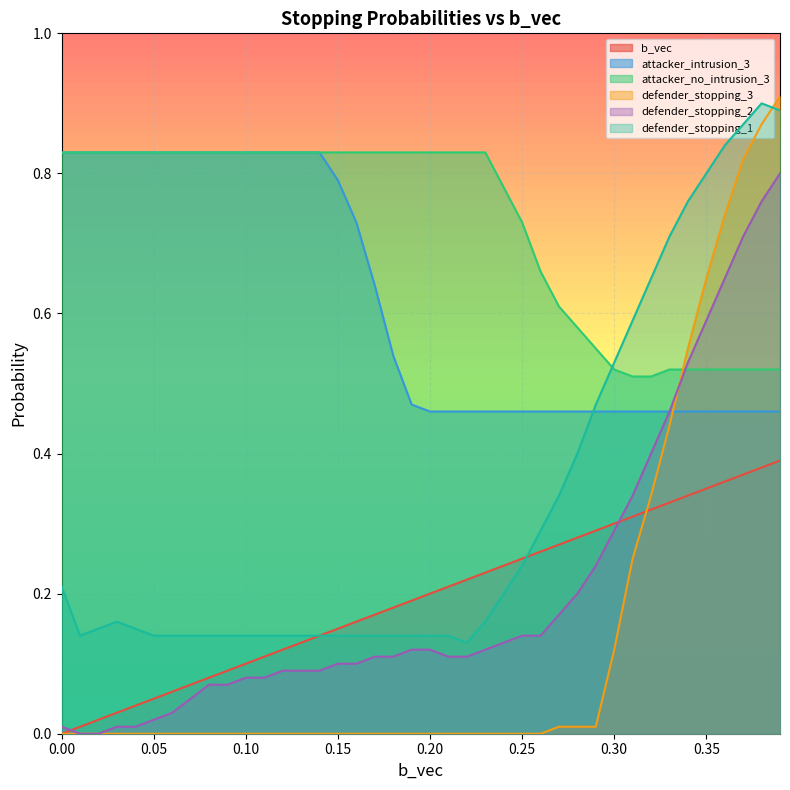

Which series ends up on top after the final intersection of attacker_no_intrusion_3 and defender_stopping_2?

defender_stopping_2